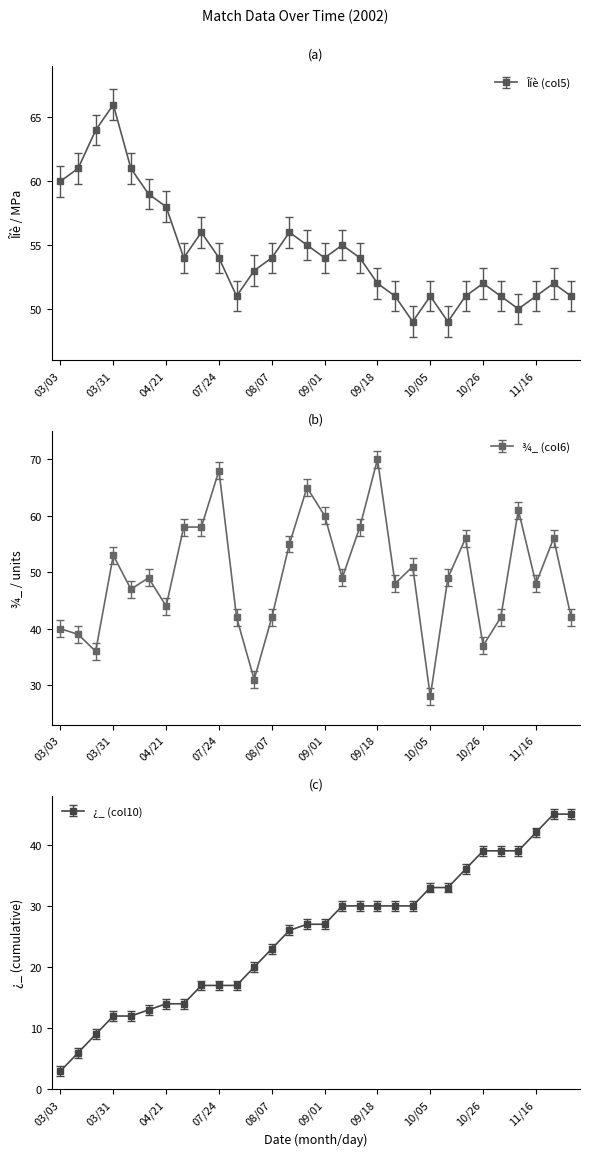

The value of Îíè (col5) at 10/30 is 33. True or false?

False